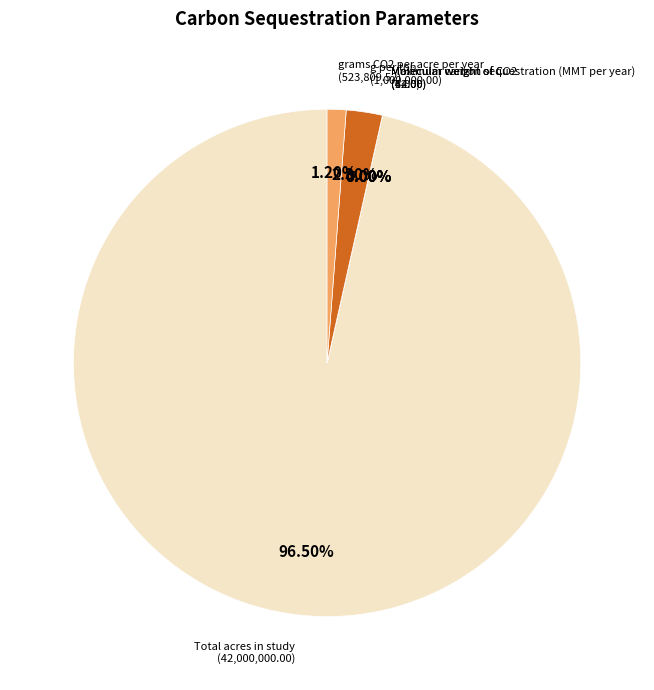

Does any single category account for the majority?

Yes